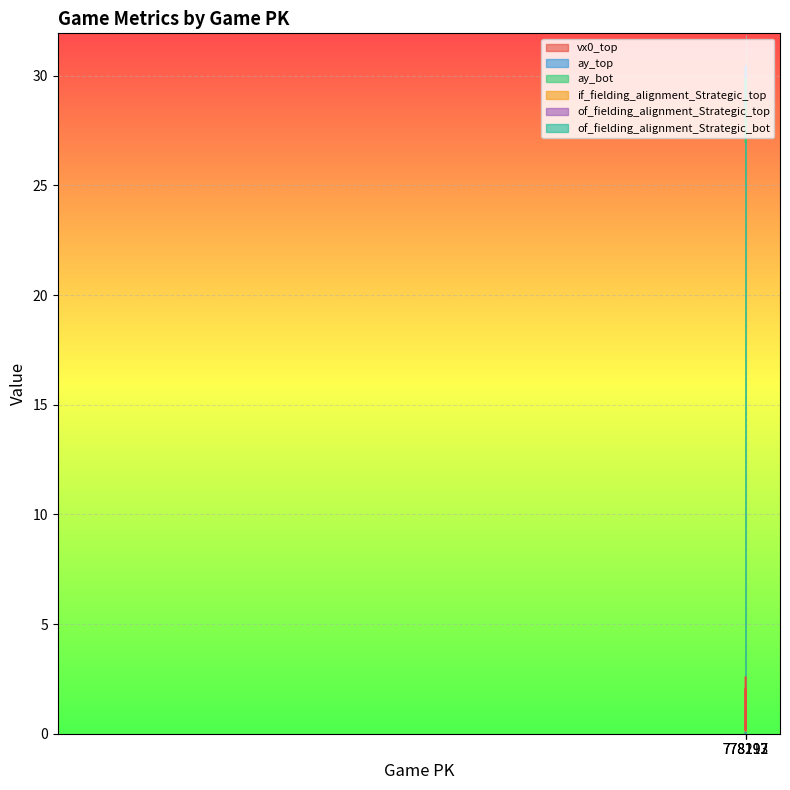

True or false: of_fielding_alignment_Strategic_bot has a value of 0.0 at 778213.

False